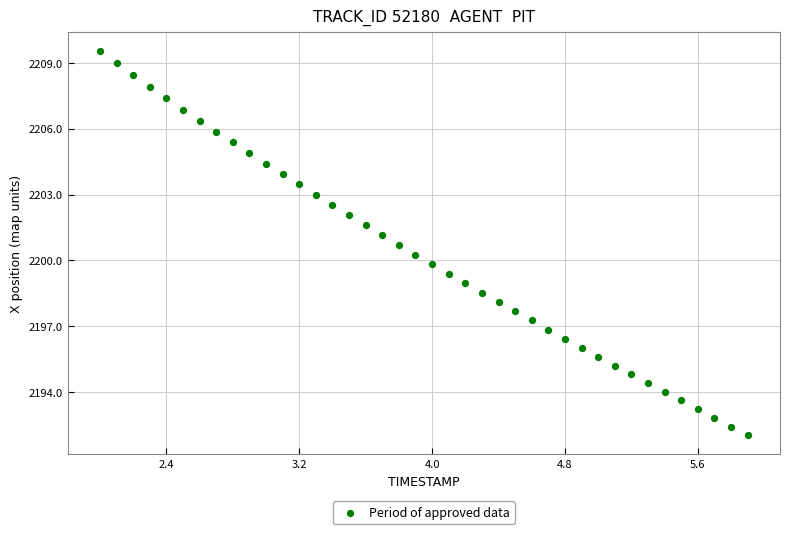

What is the range of Y values (max minus min)?

17.5